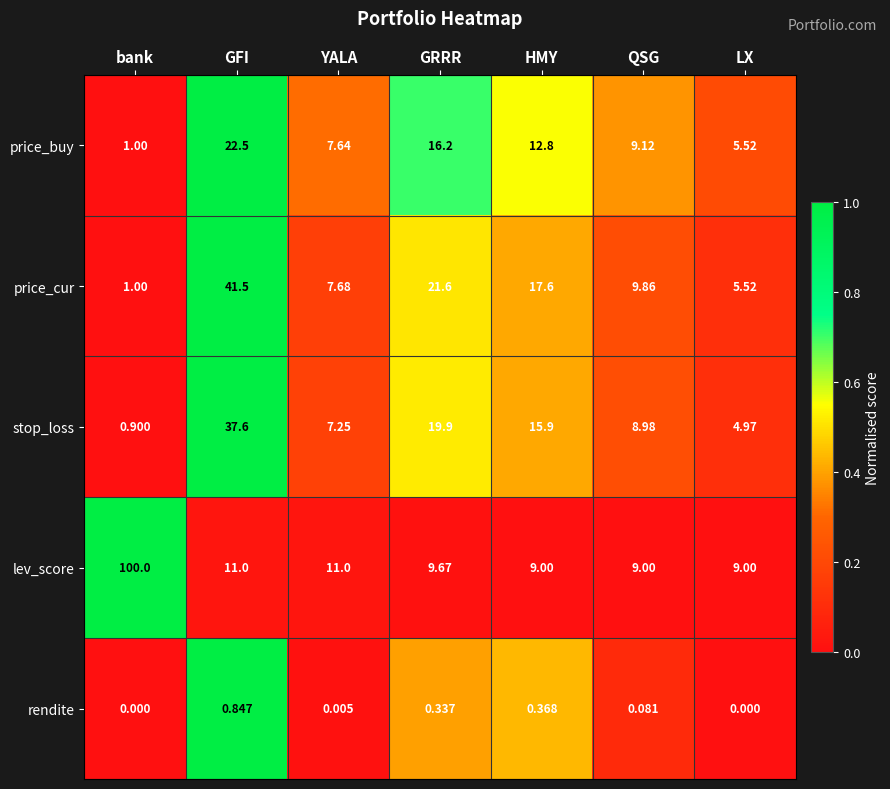

Which series has the widest spread of values?

lev_score